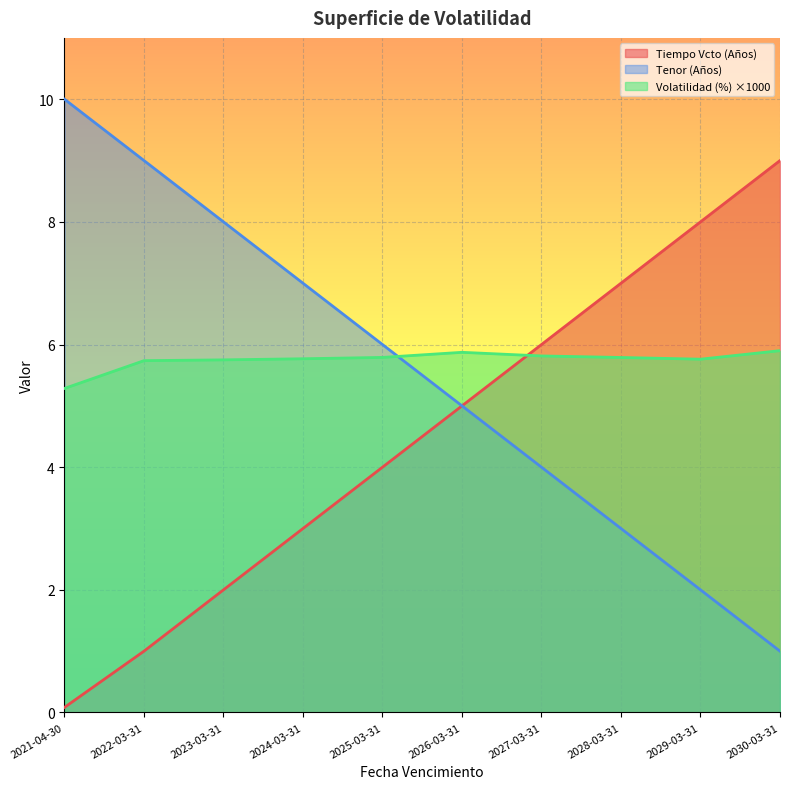

What is the sum of the Tenor (Años) values at 2028-03-31 and 2023-03-31?

11.0